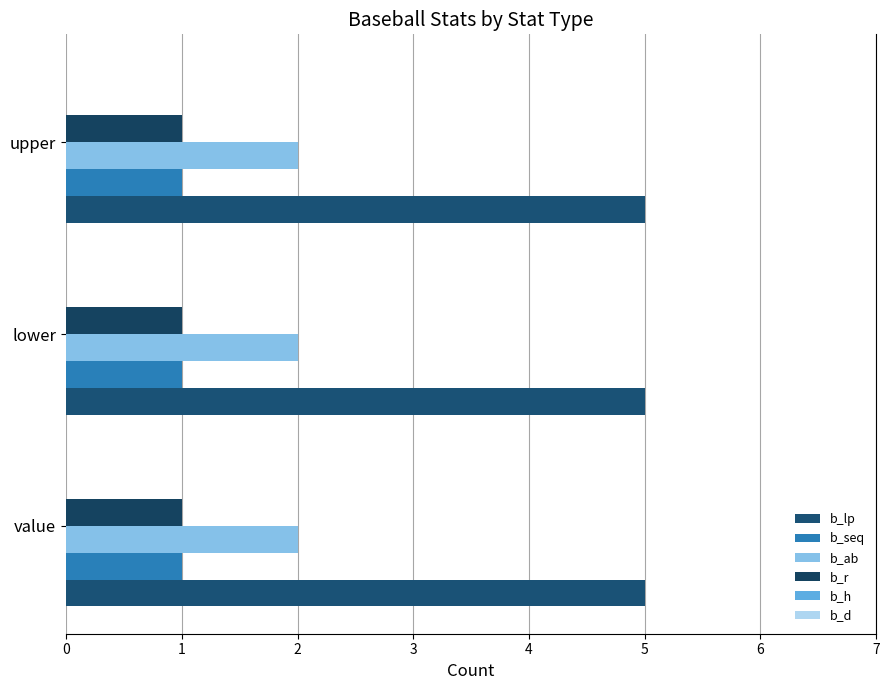

Read the b_seq value at upper.

1